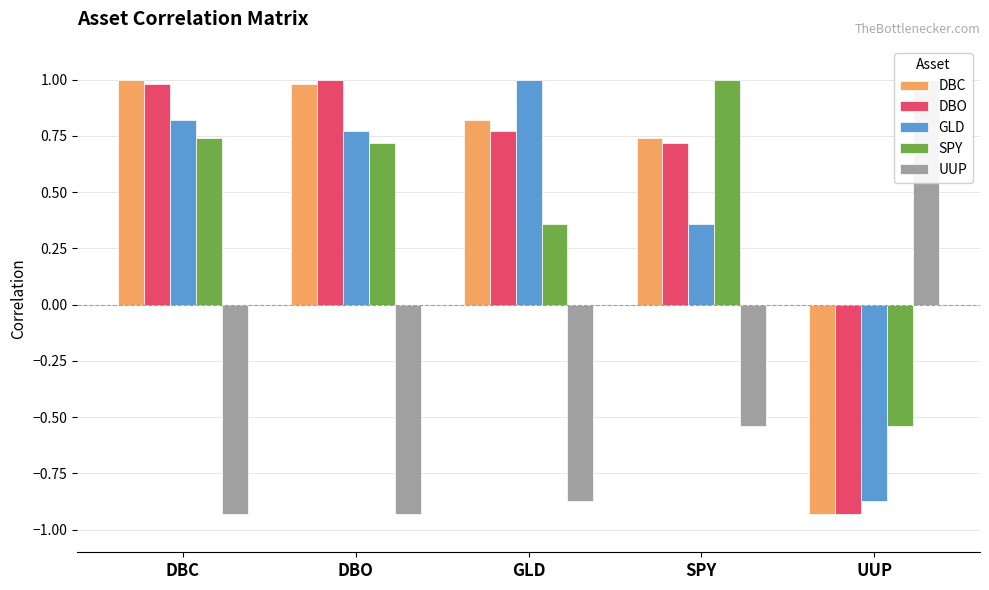

What is the label of the 5th bar from the right?

DBC